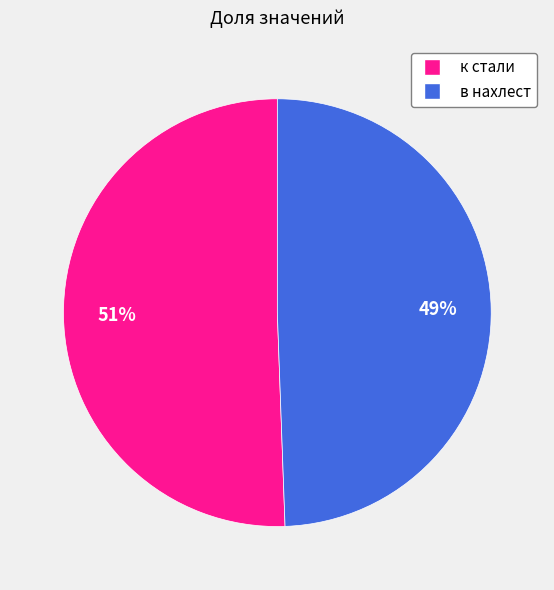

True or false: в нахлест accounts for 58% of the total.

False